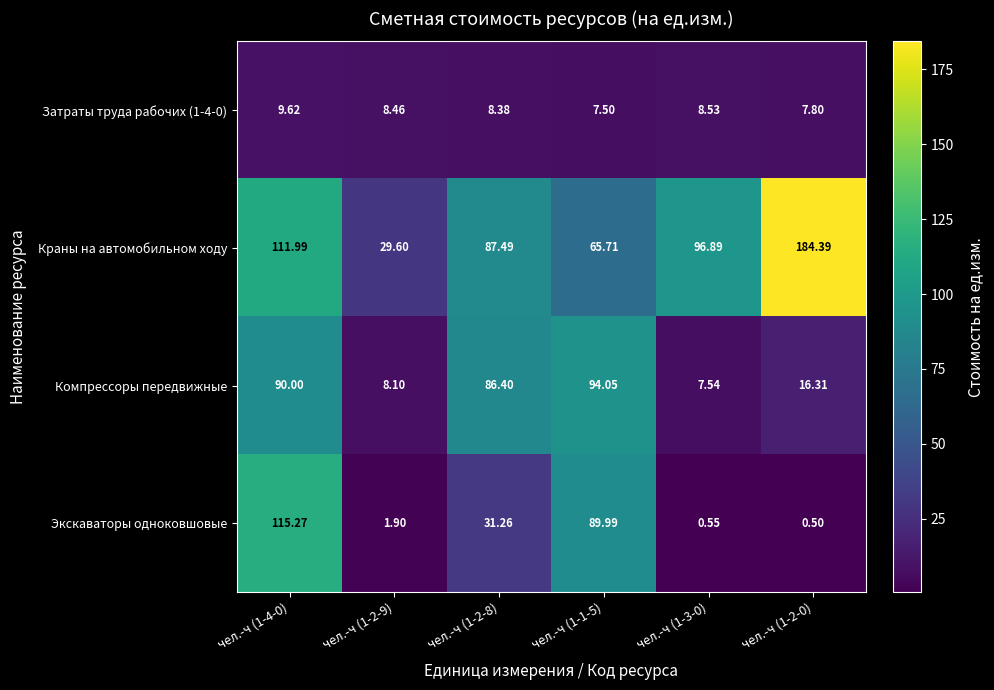

Which series has the largest range (max minus min)?

Краны на автомобильном ходу